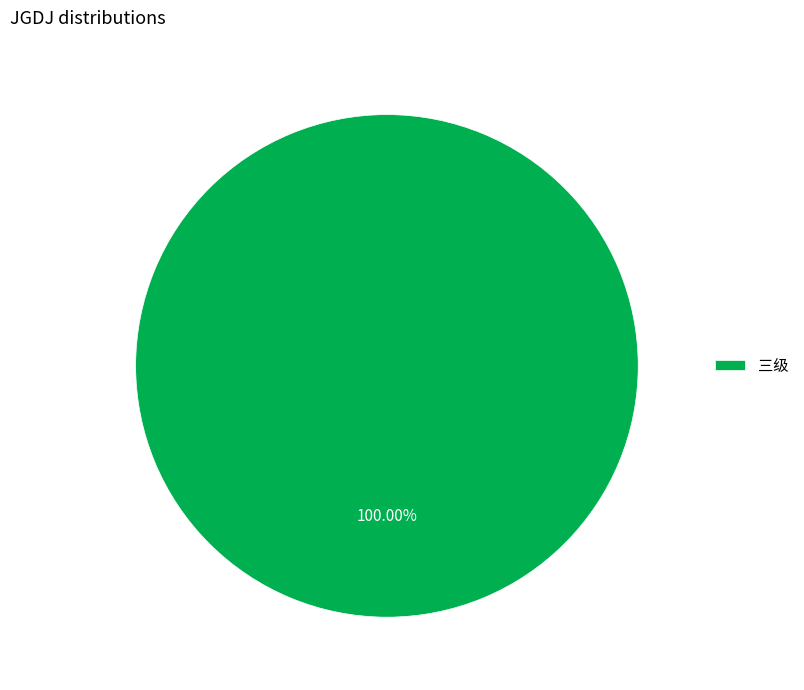

Does 三级 account for over 50% of the chart?

Yes